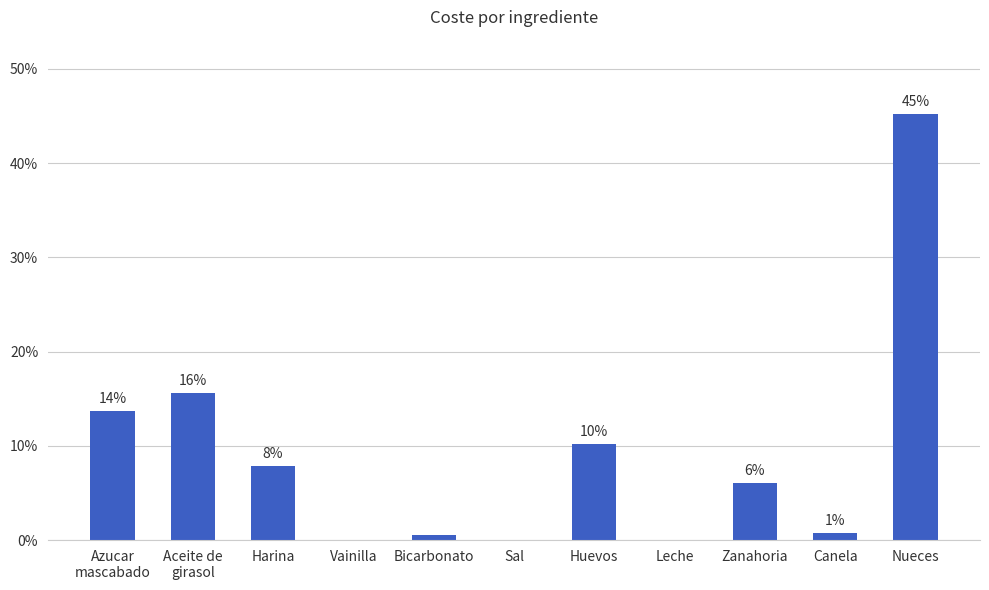

Is it true that the value at Zanahoria is 3.3?

False